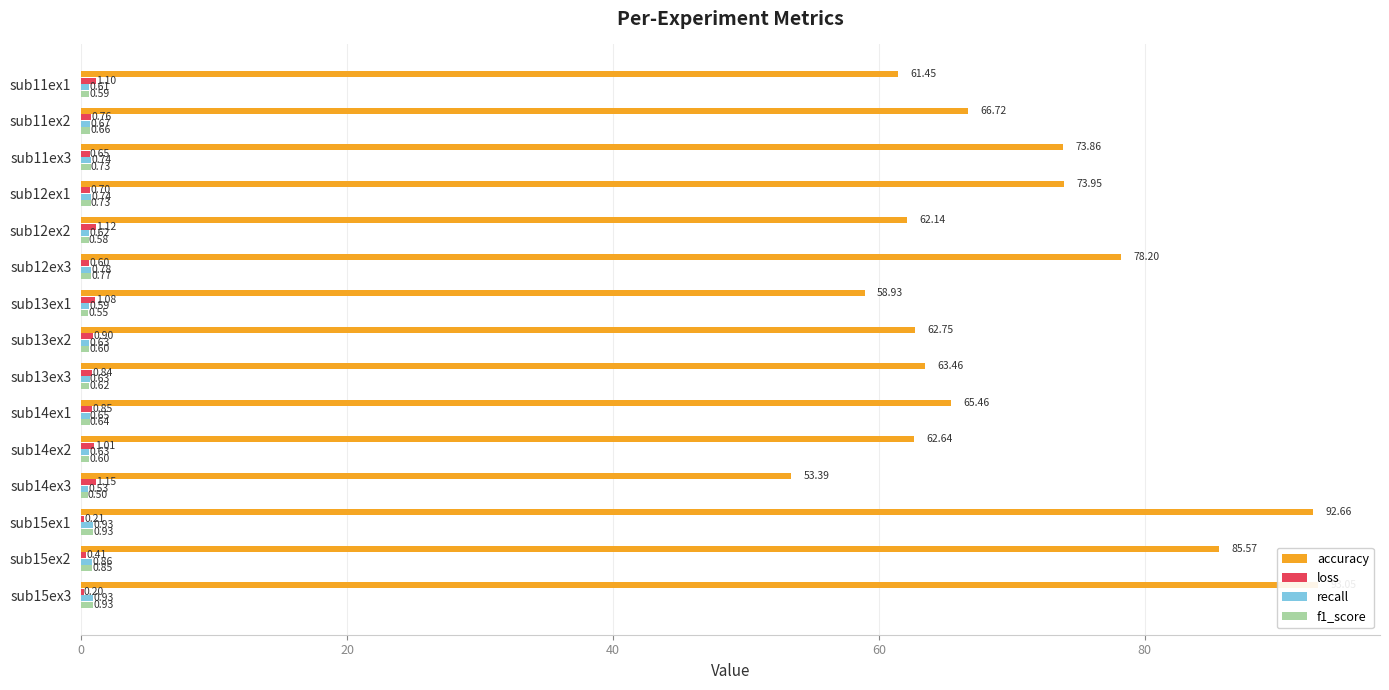

What is the difference between the second highest and minimum values in the recall series?

0.4